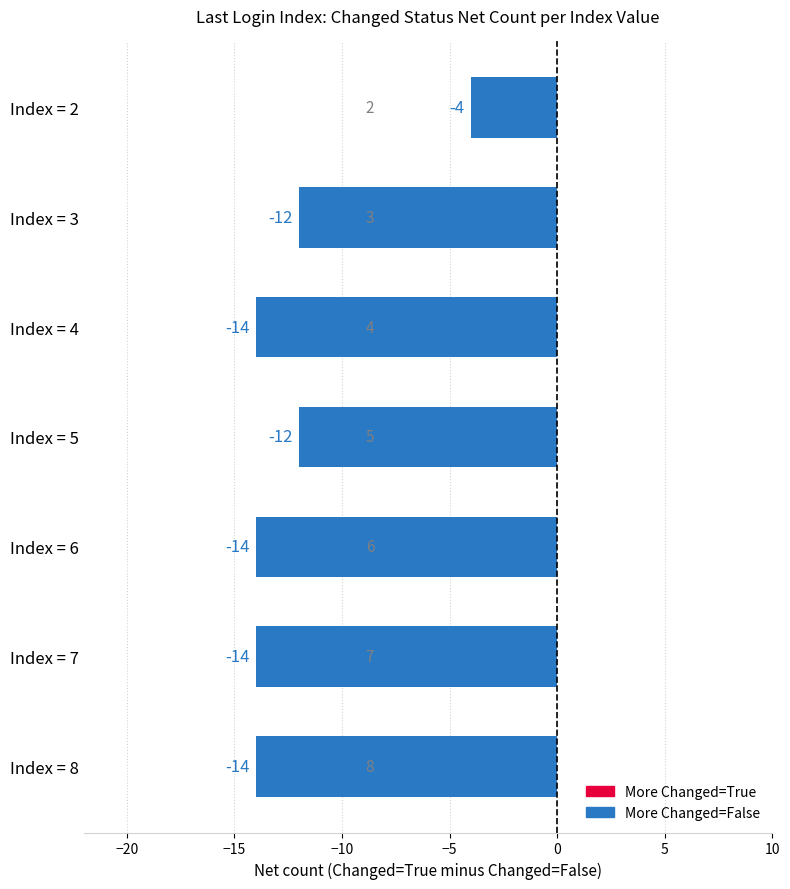

At which label is the value closest to -9?

Index = 5